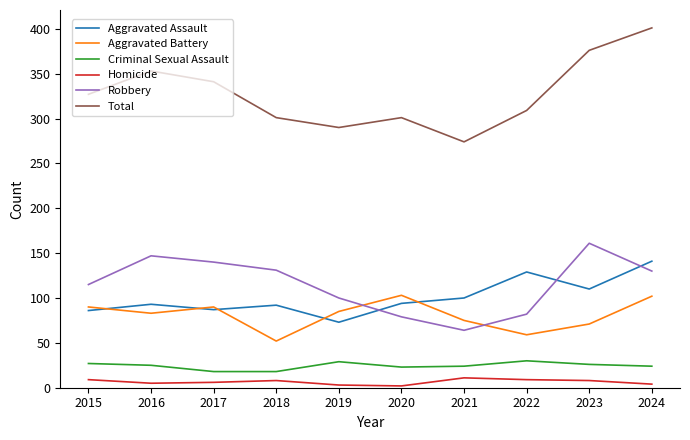

Is it true that Total equals 327 at 2015?

True